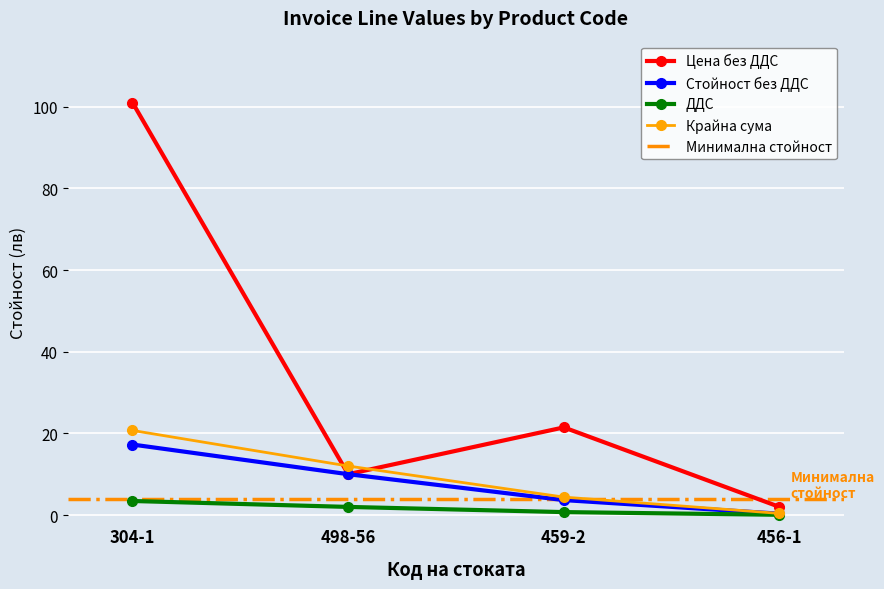

Reading right to left, what are all the values shown in this chart?

Цена без ДДС: 456-1=2.0	459-2=21.5	498-56=10.0	304-1=101.0
Стойност без ДДС: 456-1=0.3	459-2=3.7	498-56=10.0	304-1=17.3
ДДС: 456-1=0.1	459-2=0.7	498-56=2.0	304-1=3.5
Крайна сума: 456-1=0.4	459-2=4.4	498-56=12.0	304-1=20.7